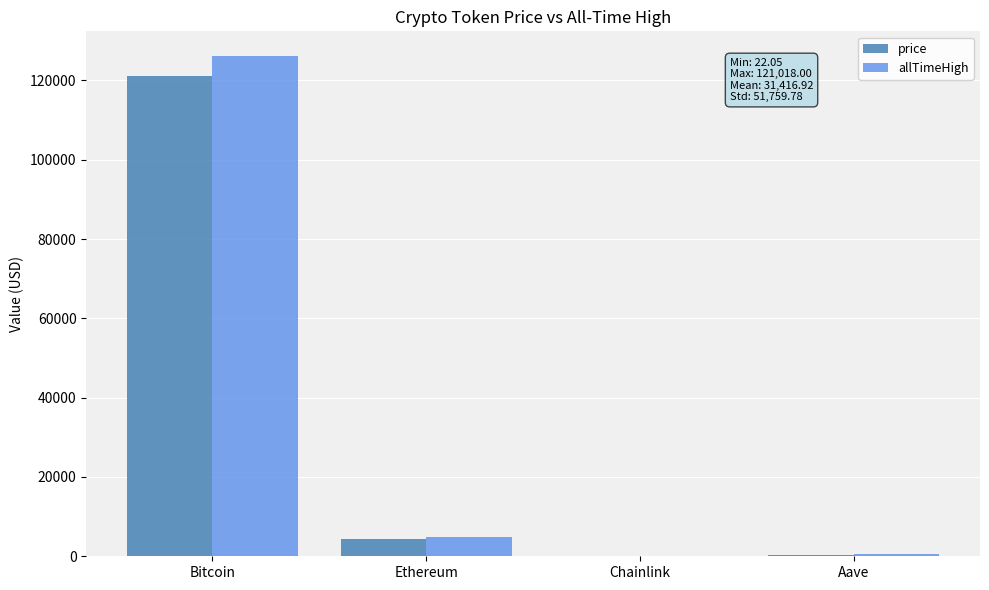

What is the sum of all price values?

125667.7